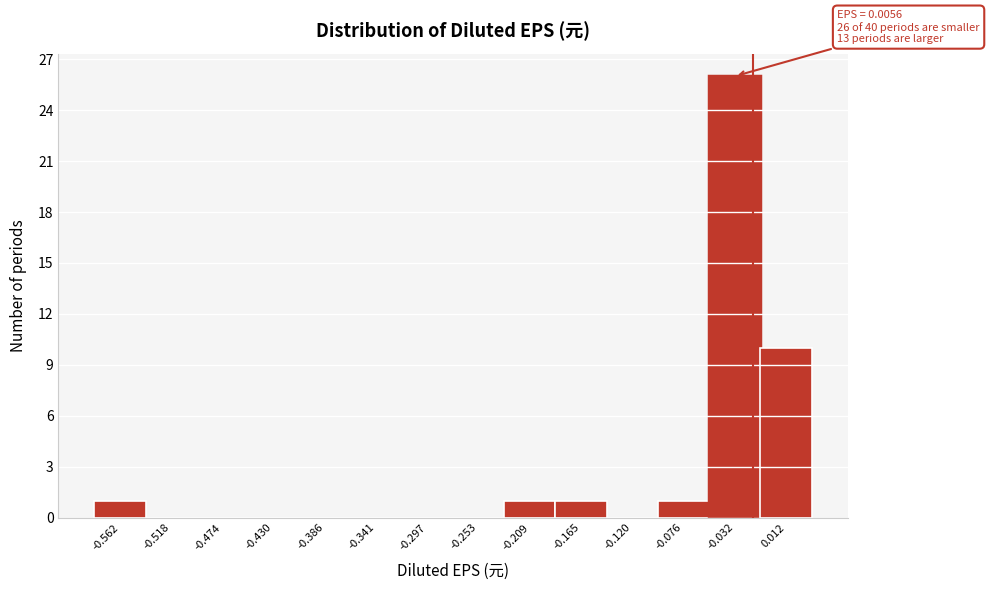

Reading left to right, transcribe all the data shown in this chart.

-0.562=1	-0.518=0	-0.474=0	-0.430=0	-0.386=0	-0.341=0	-0.297=0	-0.253=0	-0.209=1	-0.165=1	-0.120=0	-0.076=1	-0.032=26	0.012=10